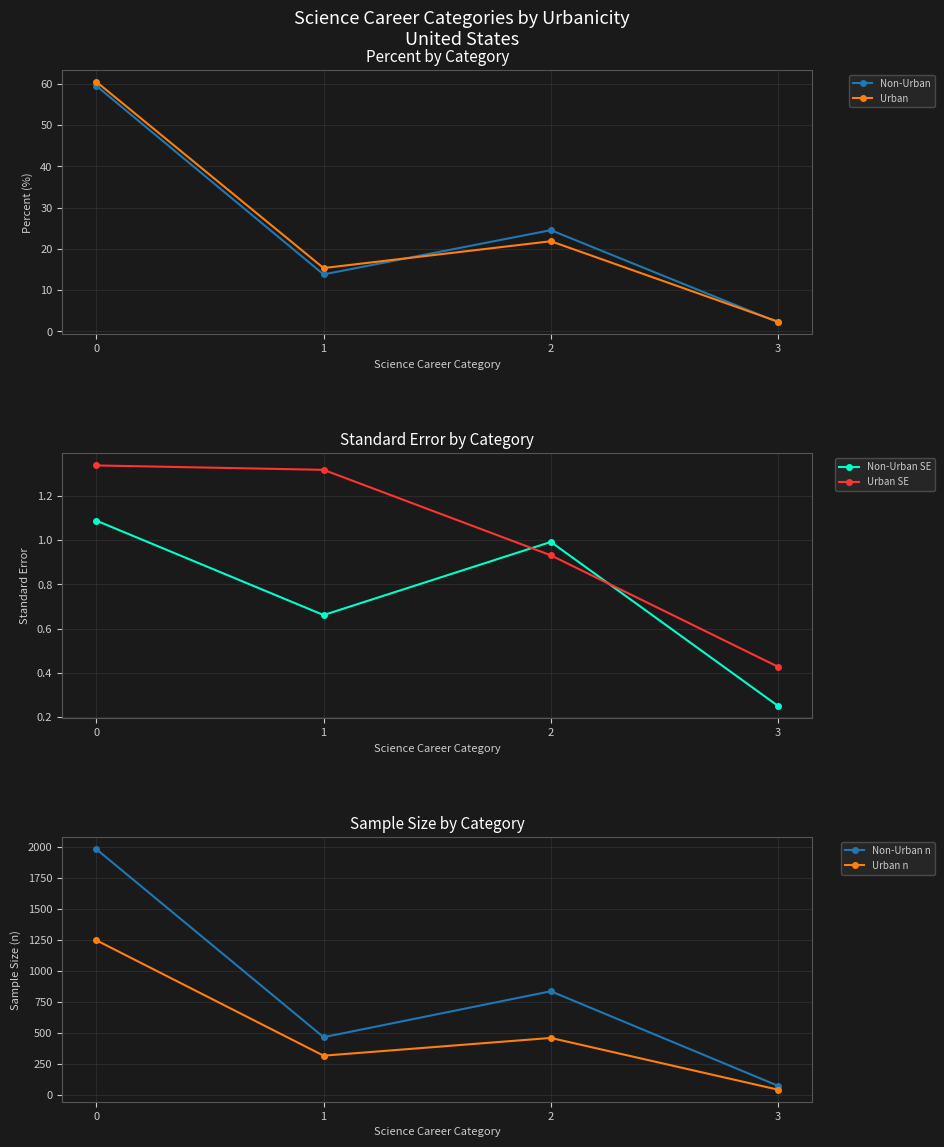

True or false: Urban SE and Urban n intersect in this chart.

False